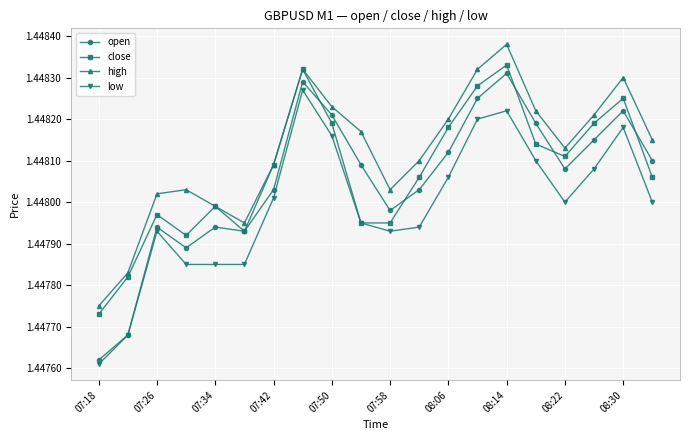

How many close values are between 1 and 2?

20